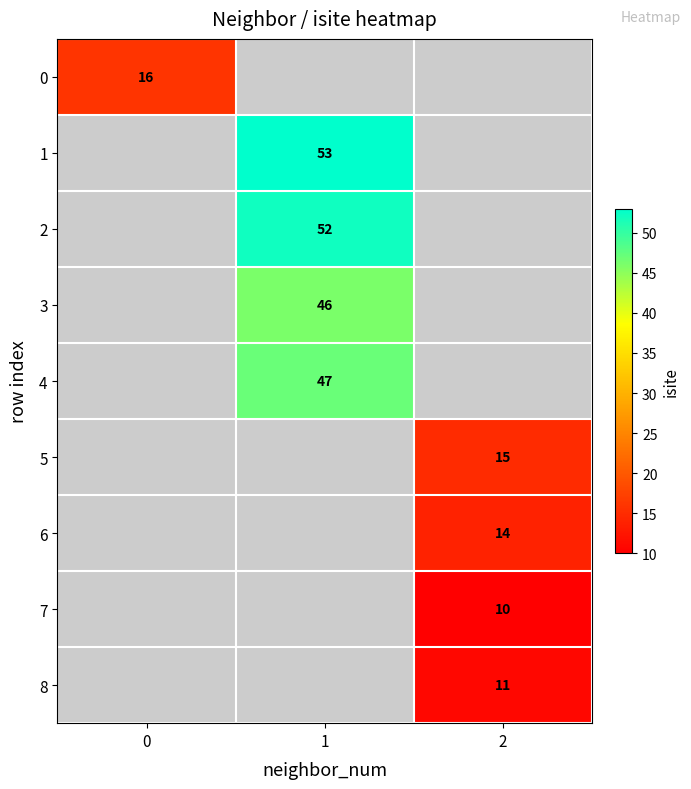

The 8 series shows 11 at 2. True or false?

True